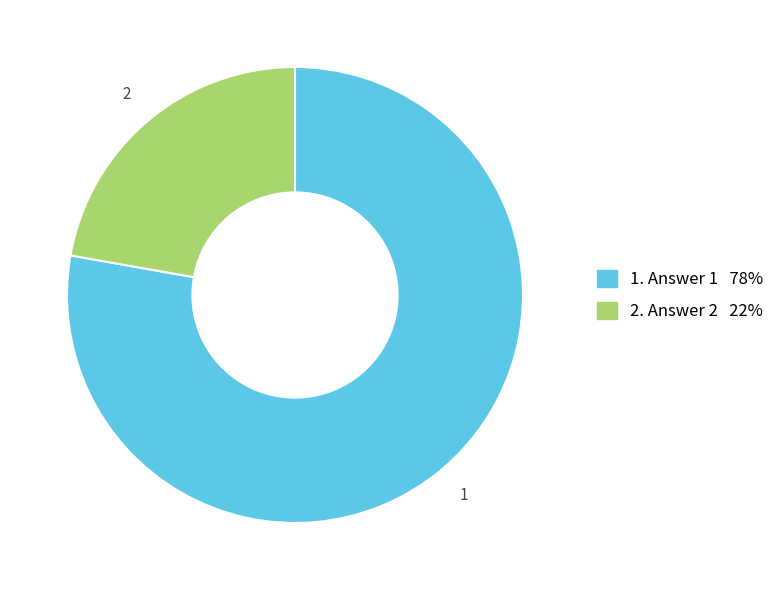

Is there any slice that represents more than half of the pie?

Yes